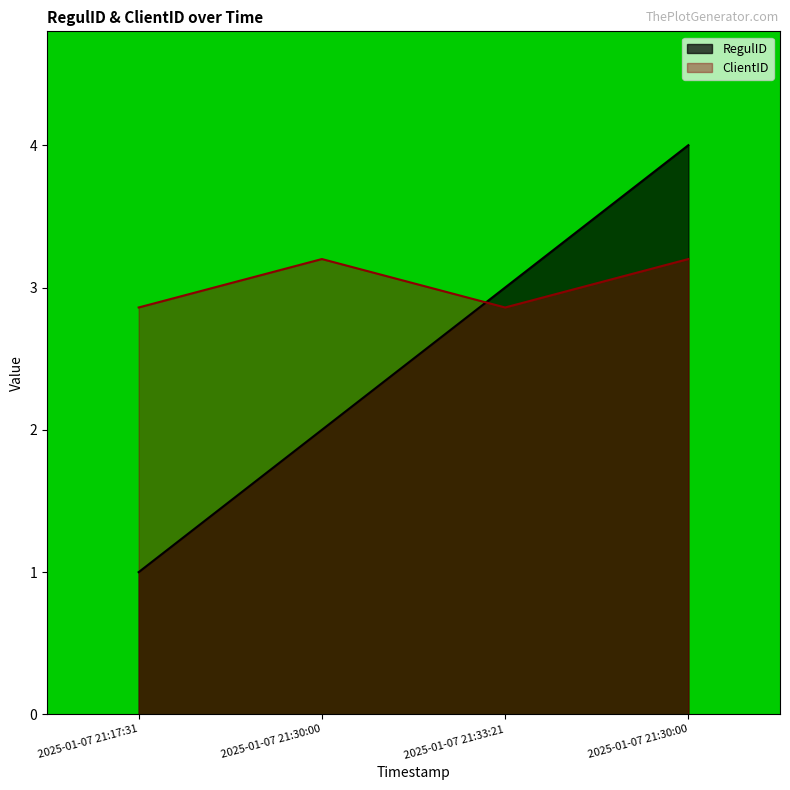

What are all the series names shown in the legend?

RegulID, ClientID